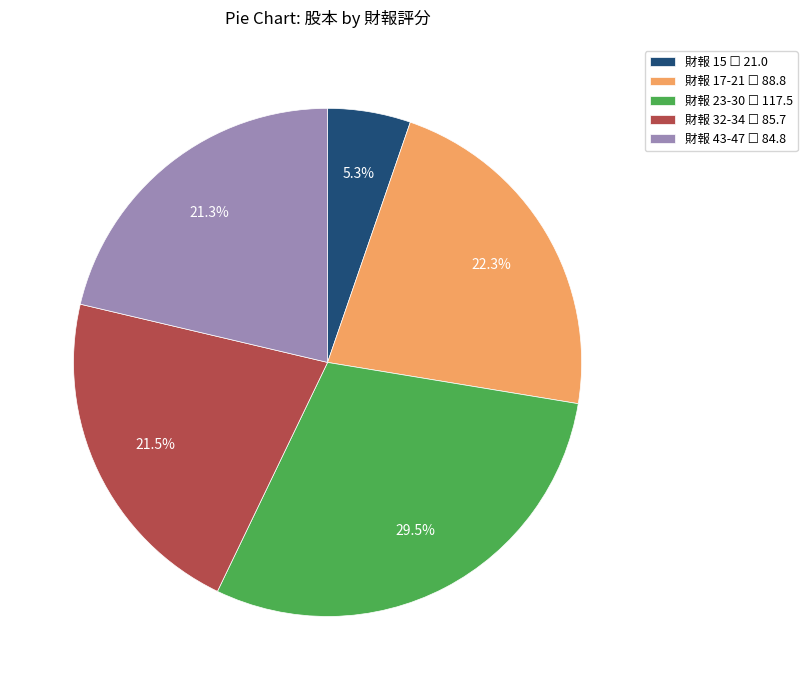

Does any single category account for the majority?

No